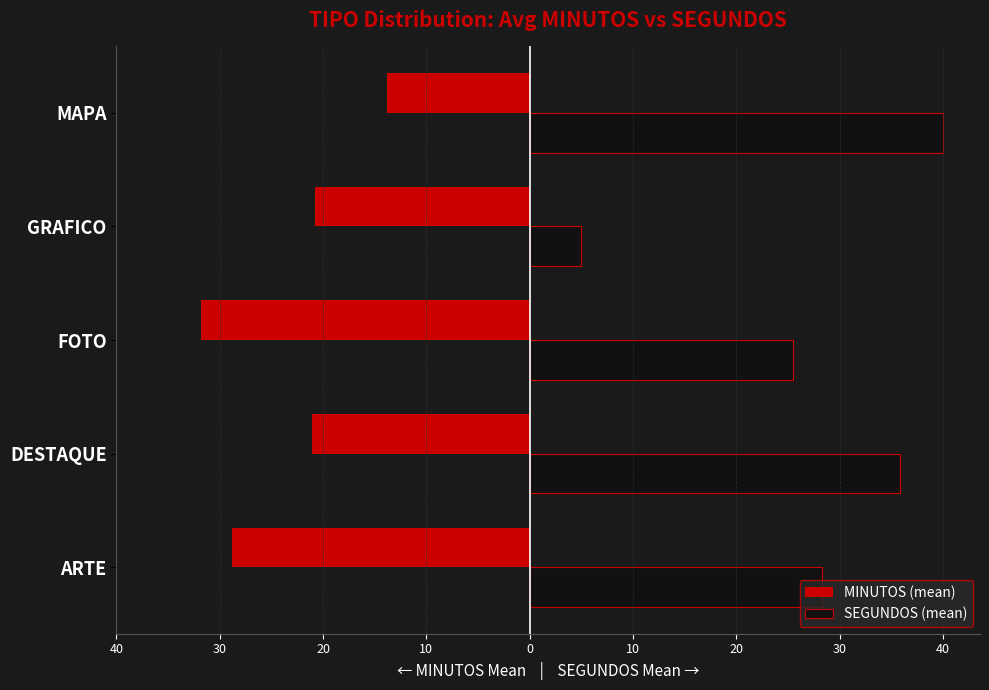

What are all the series names shown in the legend?

MINUTOS (mean), SEGUNDOS (mean)